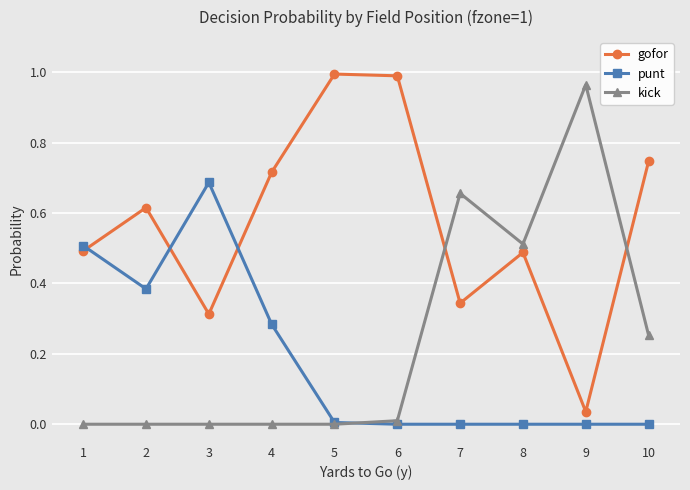

Which category has the lowest value in the gofor series?

9